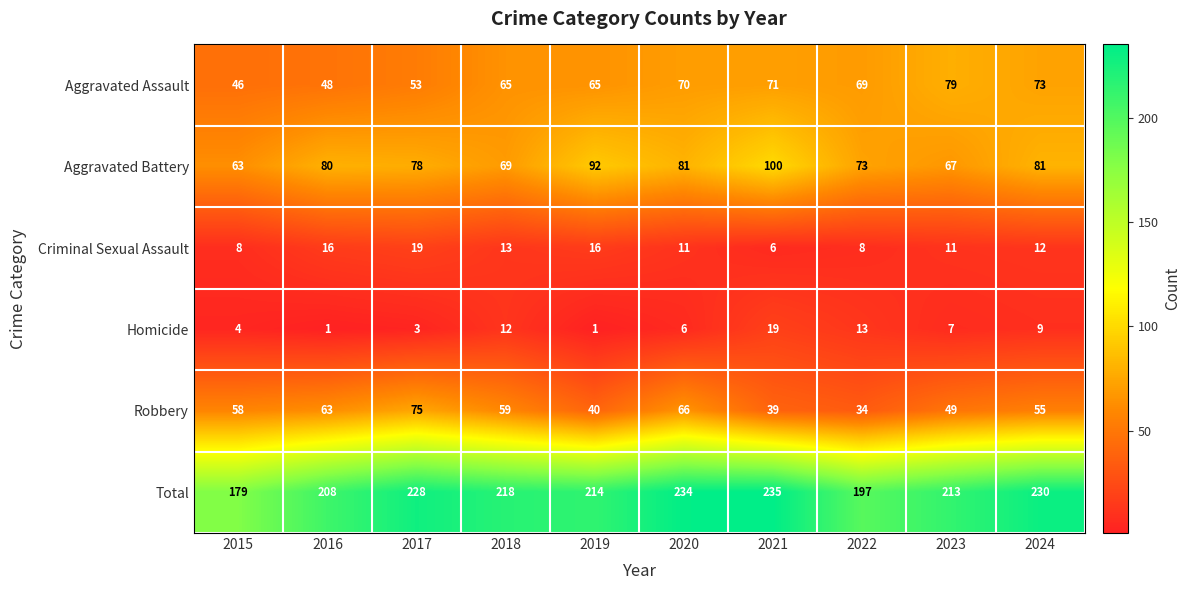

Is it true that Robbery equals 56 at 2019?

False